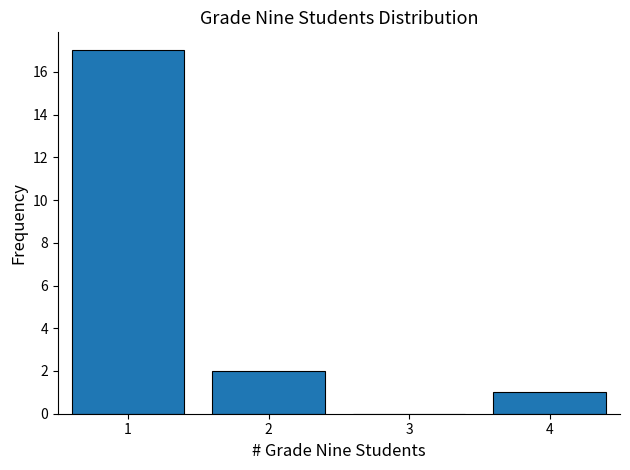

Reading left to right, what are all the values shown in this chart?

1=17	2=2	3=0	4=1